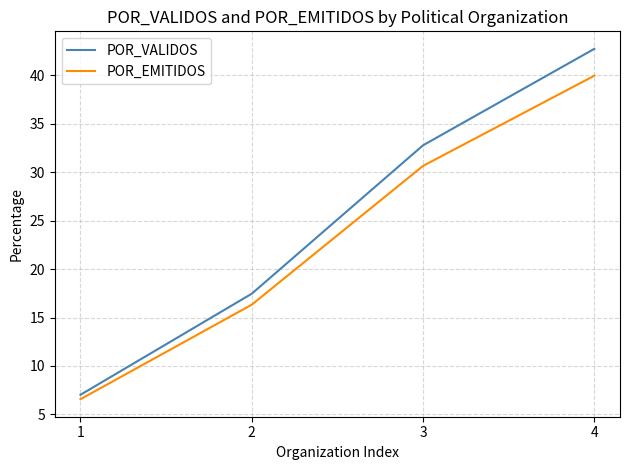

Read the POR_EMITIDOS value at 2.

16.3